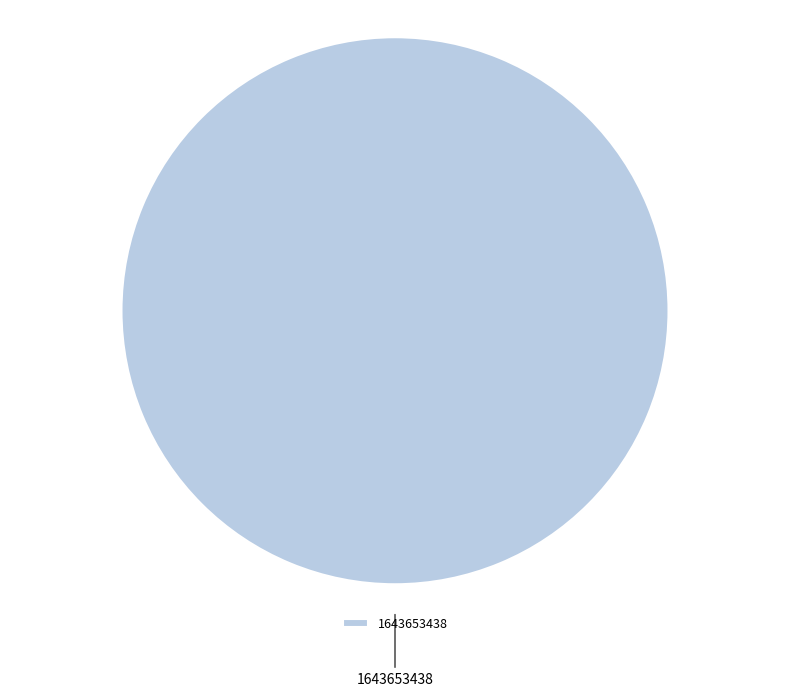

Rank the categories by value from lowest to highest.

1643653438